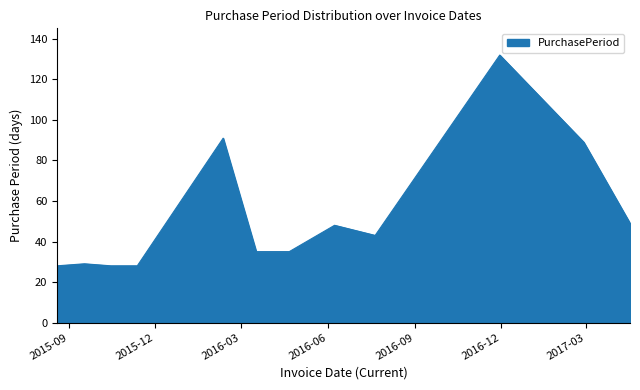

What is the minimum value shown in the chart?

28